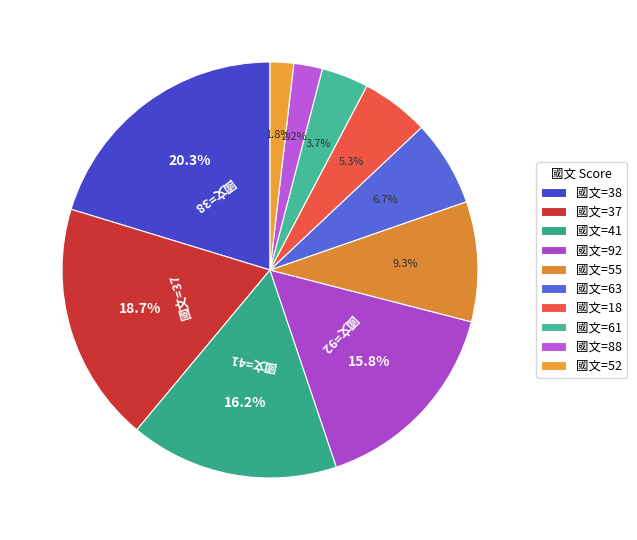

Which slice is the smallest?

52